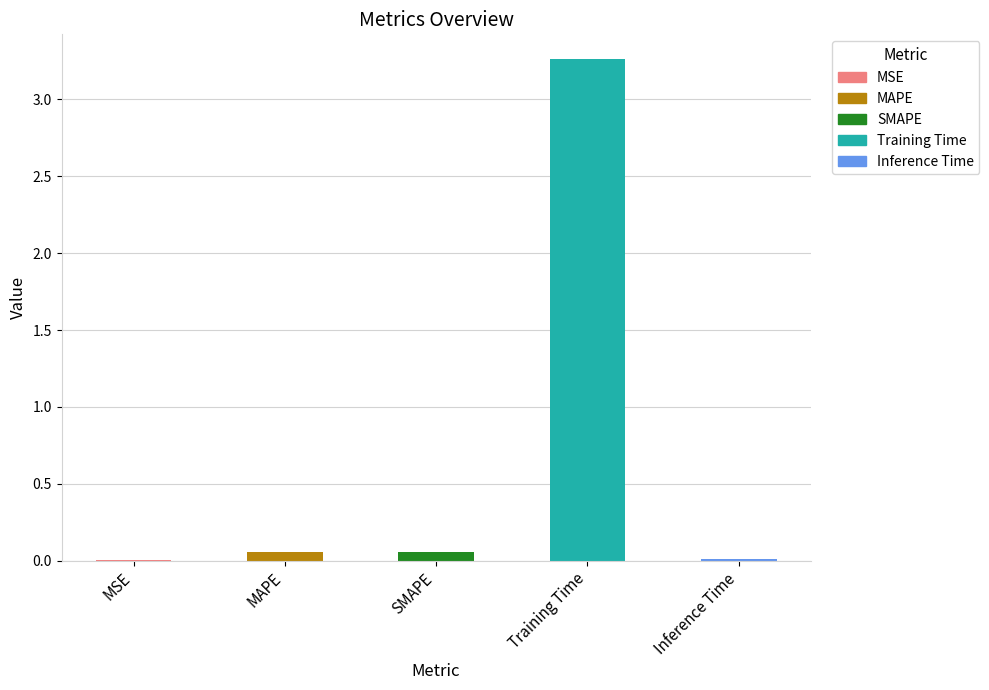

What is the sum of all values?

3.4